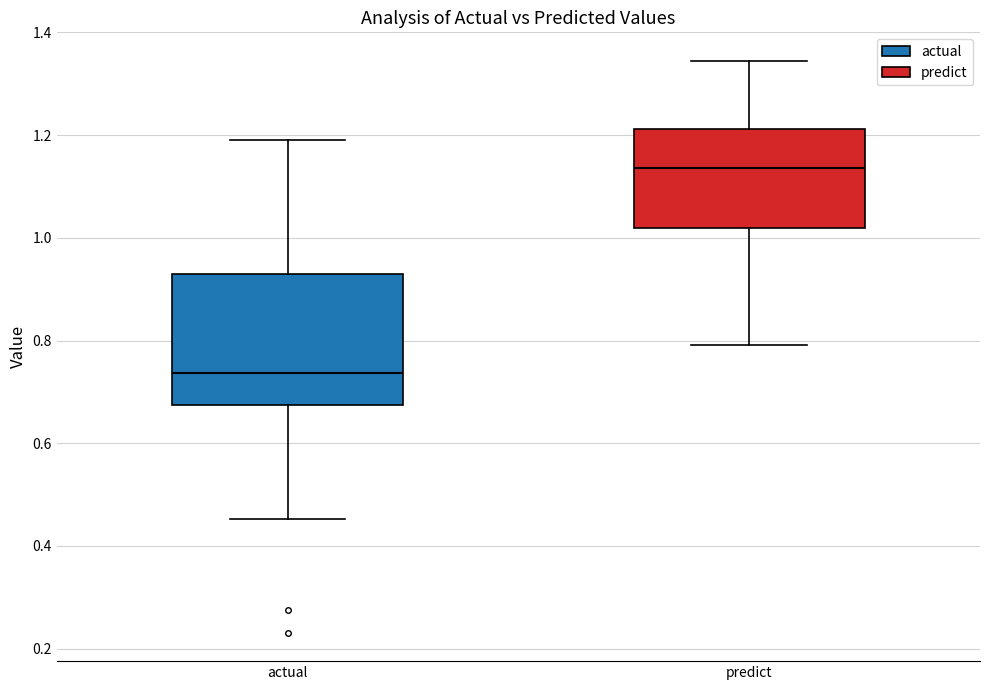

Reading left to right, read every box against the y-axis: the position of its median line, the range the box covers, and the ends of its whiskers. The values are not printed on the chart, so give them approximately, as read against the axis.

actual: median 0.74, box 0.68 to 0.92, whiskers 0.46 to 1.20
predict: median 1.14, box 1.02 to 1.22, whiskers 0.80 to 1.34